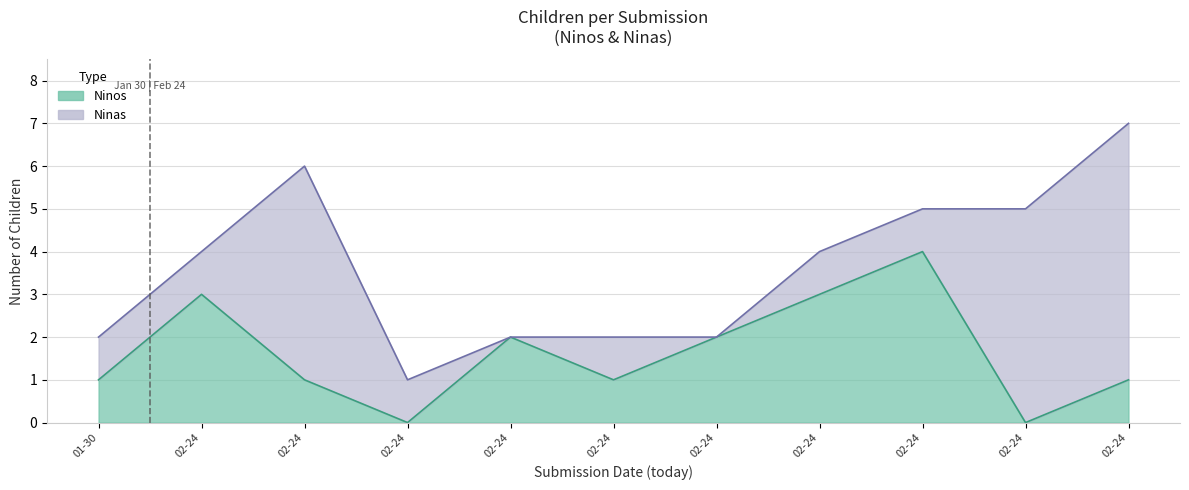

List the labels in order of value, smallest first.

02-24, 02-24, 01-30, 02-24, 02-24, 02-24, 02-24, 02-24, 02-24, 02-24, 02-24